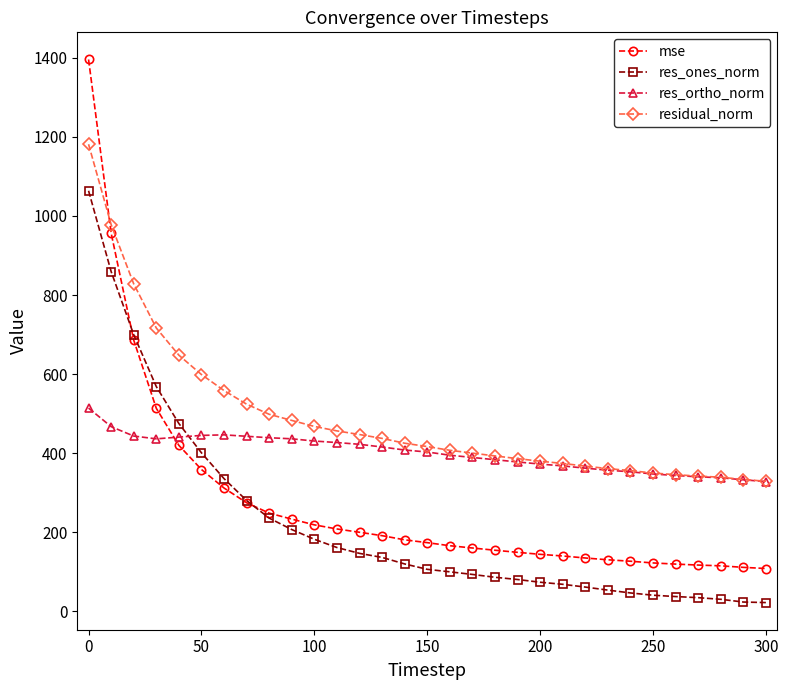

How many lines are shown in the chart?

4